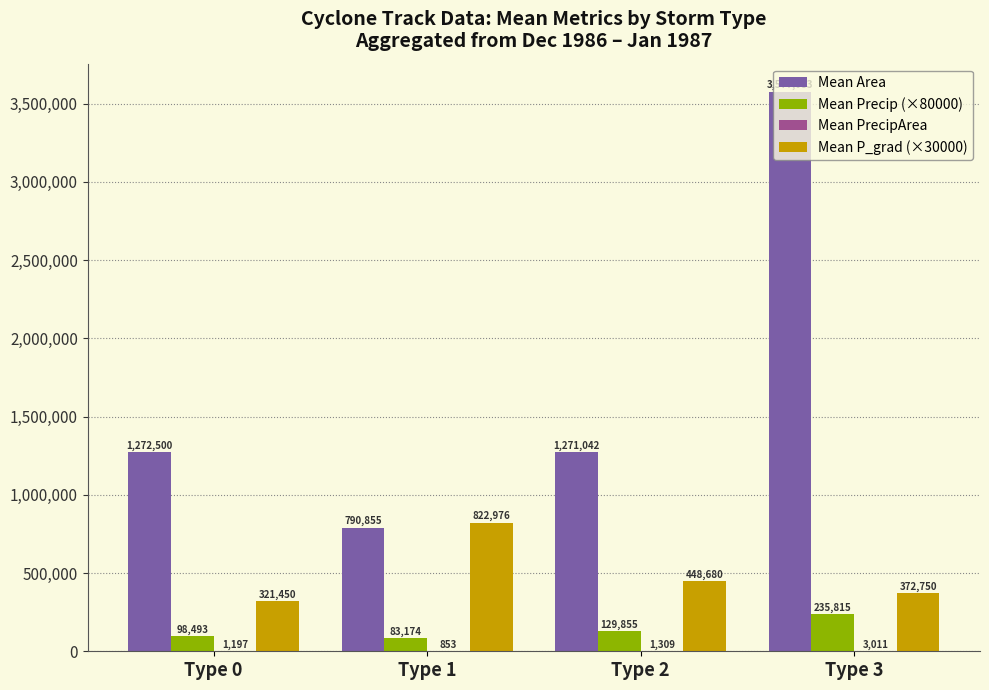

Which series has the largest total across all categories?

Mean Area